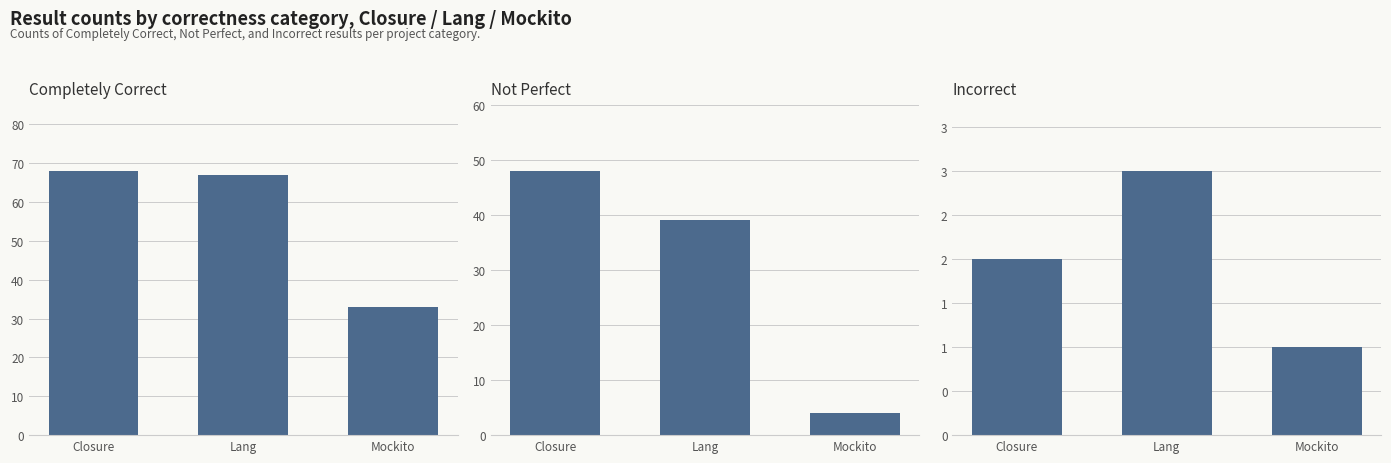

True or false: Not Perfect has a value of 2 at Mockito.

False